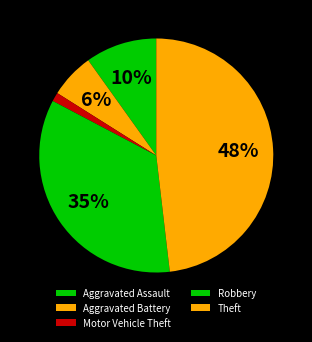

How many slices are in this pie chart?

5